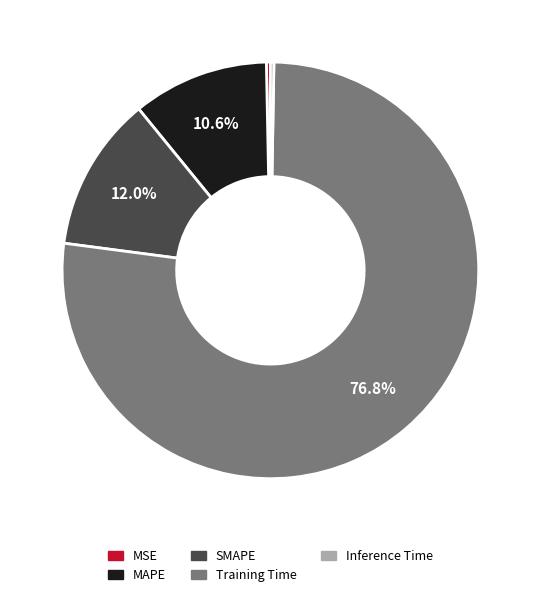

Which slice is the largest?

Training Time